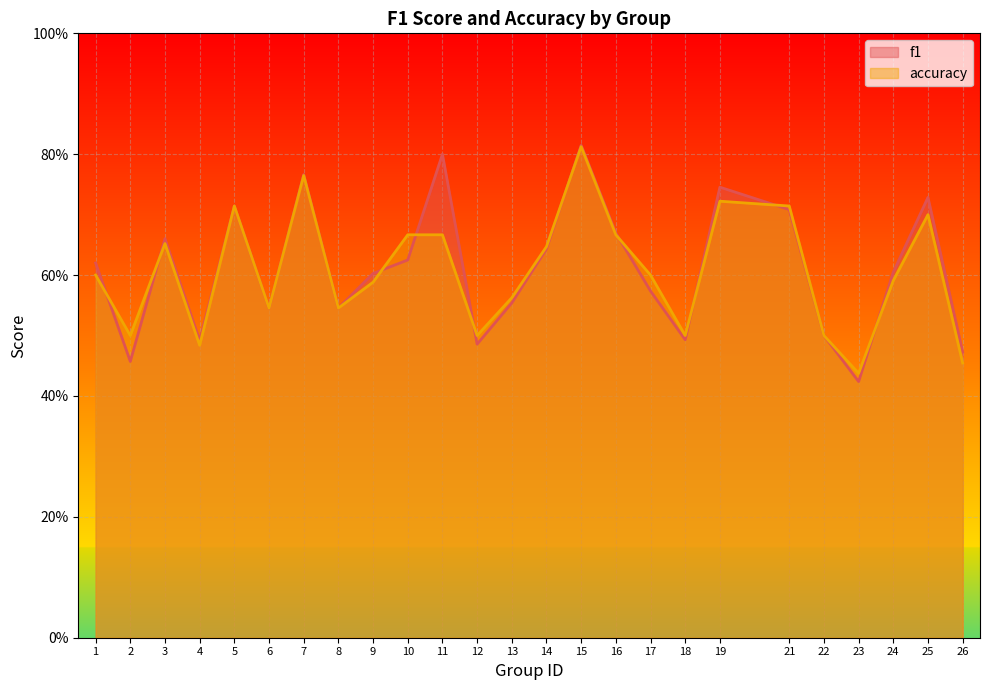

Rank the series at 18 from highest to lowest value.

accuracy, f1